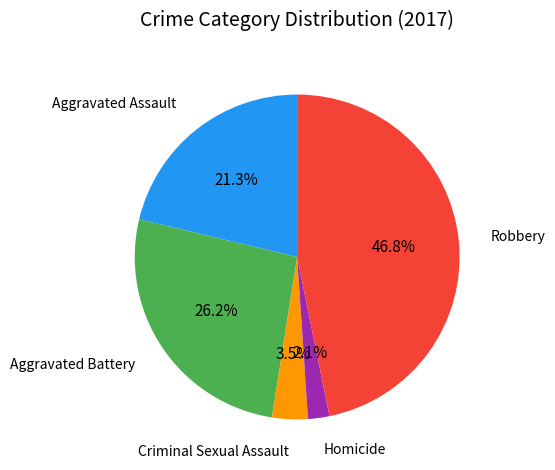

Is there any slice that represents more than half of the pie?

No